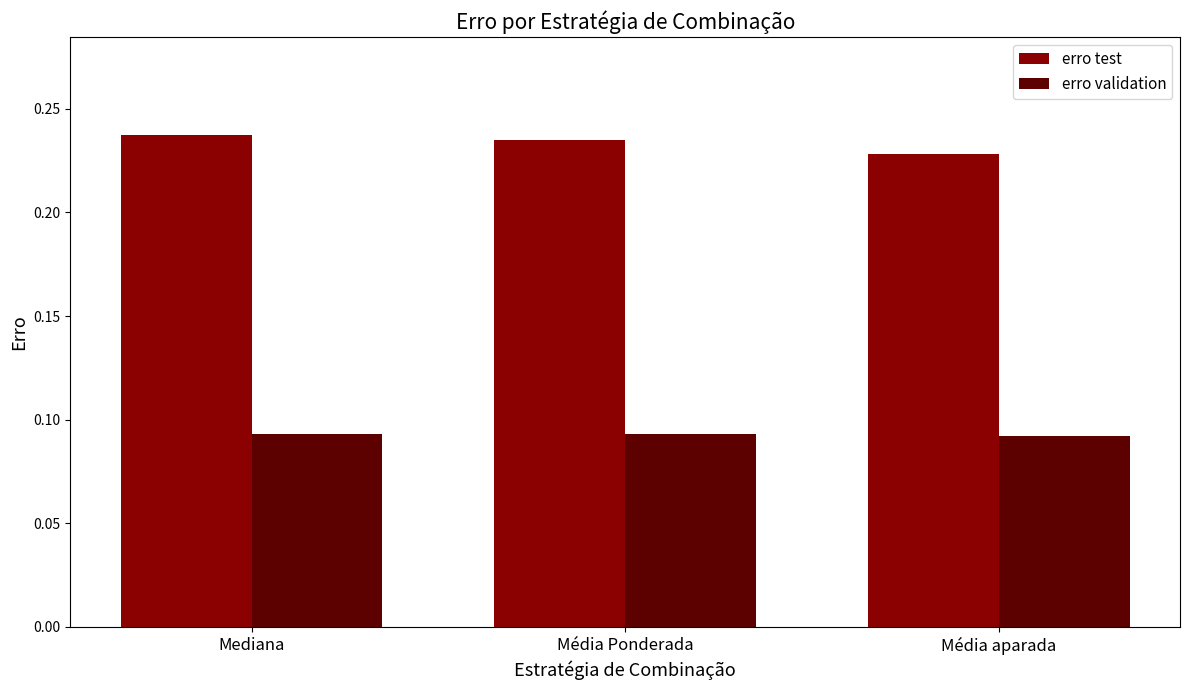

Which series has the largest total across all categories?

erro test